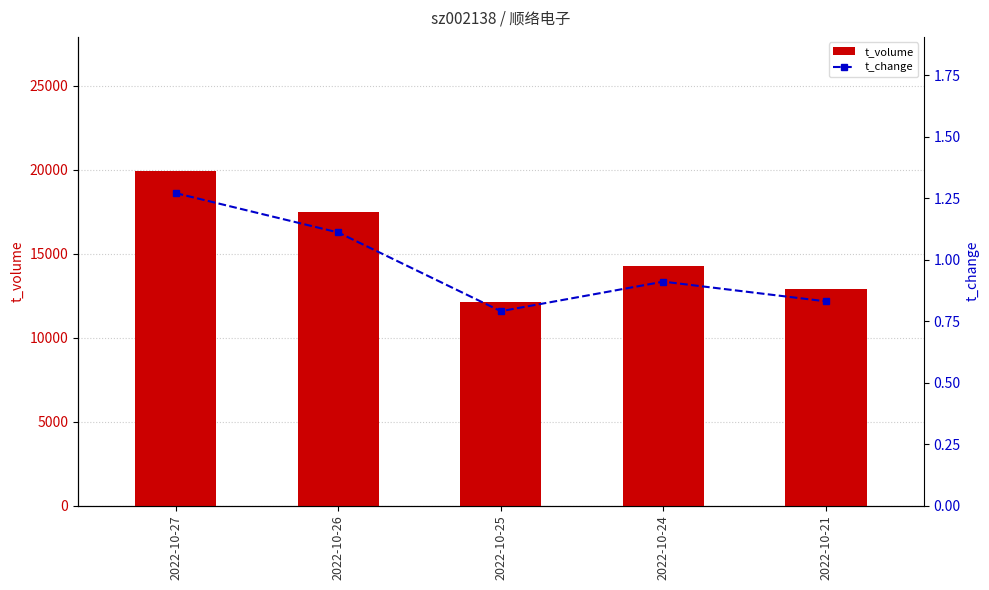

What are all the series names shown in the legend?

t_volume, t_change